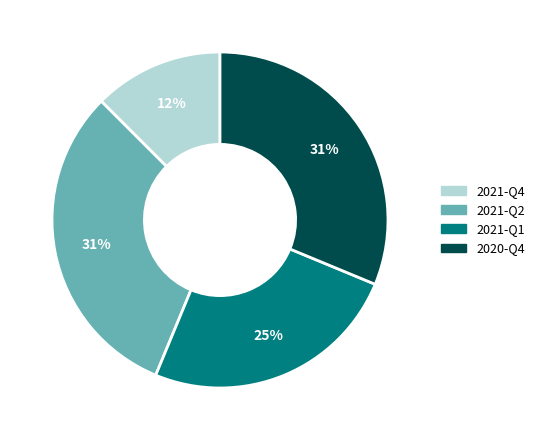

Which category has the smallest portion of the pie?

2021-Q4